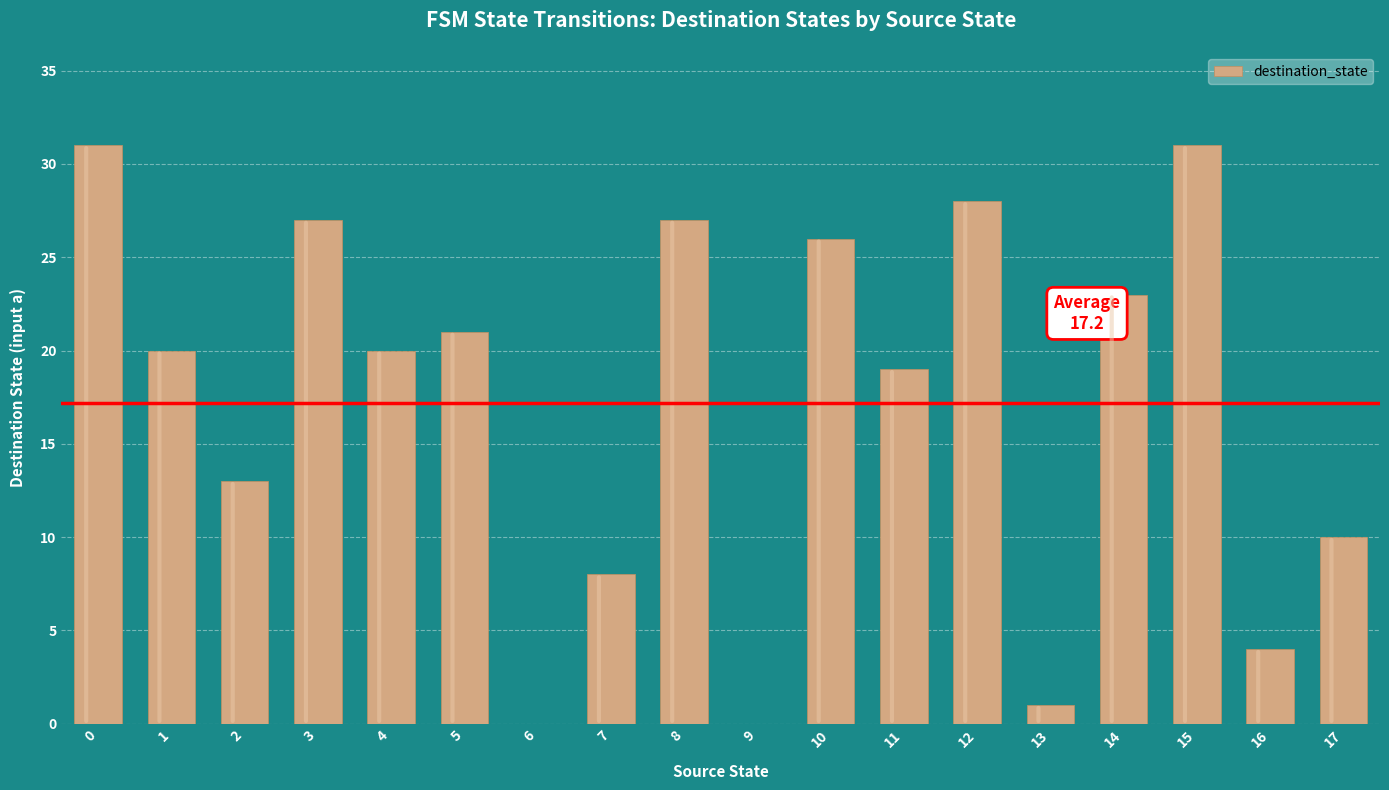

How many distinct data groups are displayed?

1